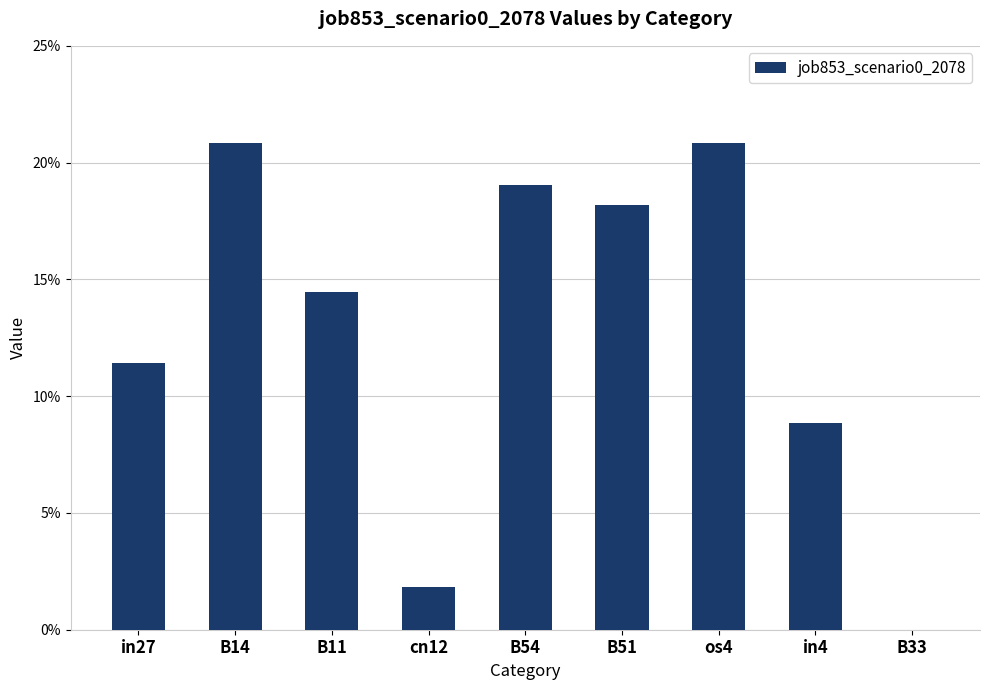

Are the bars horizontal?

No